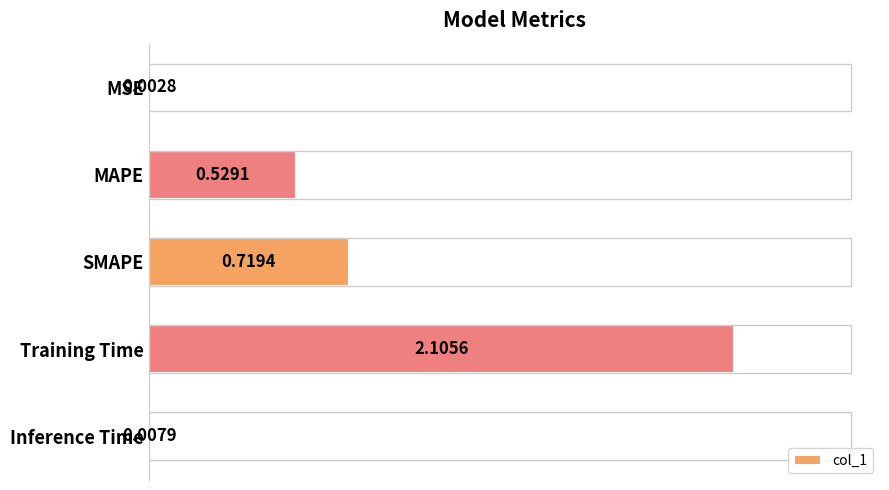

What value does the data have at SMAPE?

0.7